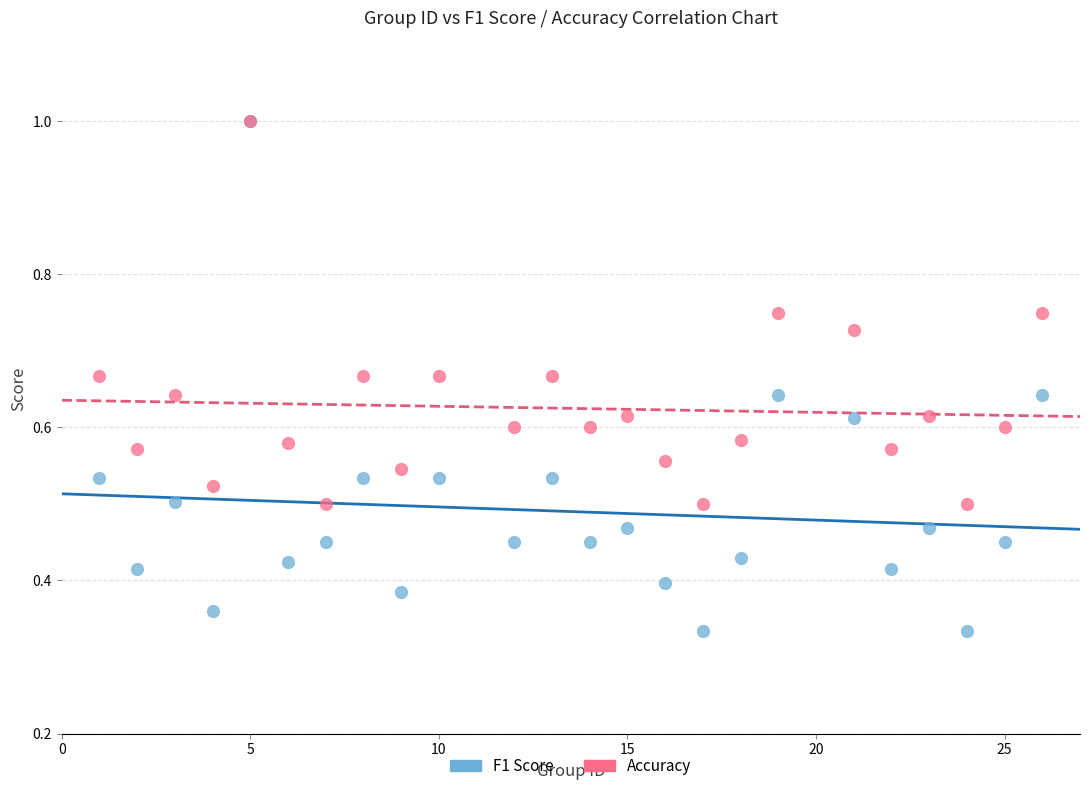

What are all the series names shown in the legend?

F1 Score, Accuracy